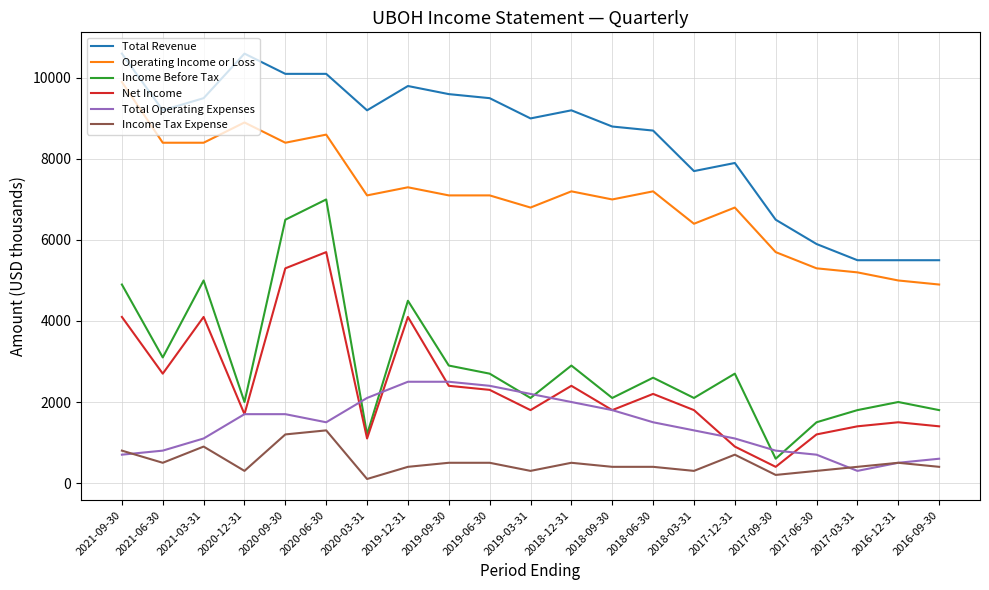

Rank the series by their maximum value, from highest to lowest.

Total Revenue, Operating Income or Loss, Income Before Tax, Net Income, Total Operating Expenses, Income Tax Expense